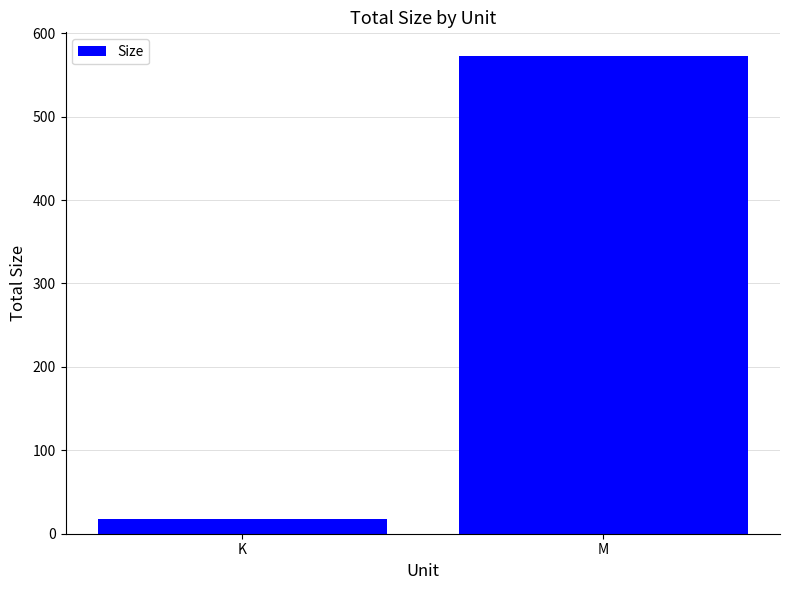

What is the average value?

294.7